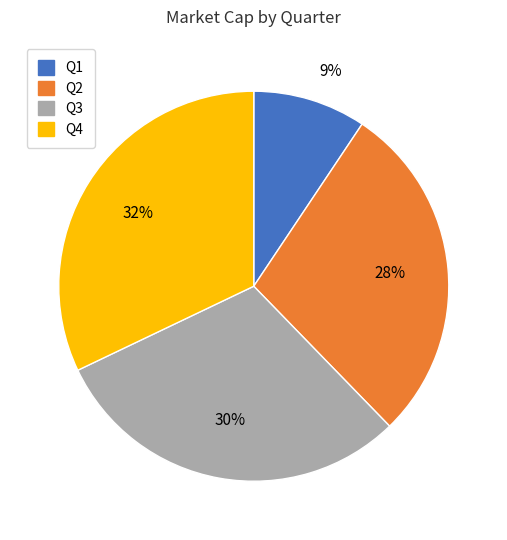

To the nearest percent, what portion does Q3 represent?

30%